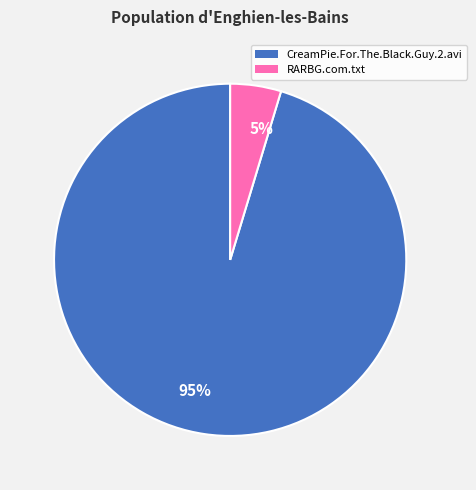

Which category has the smallest portion of the pie?

RARBG.com.txt